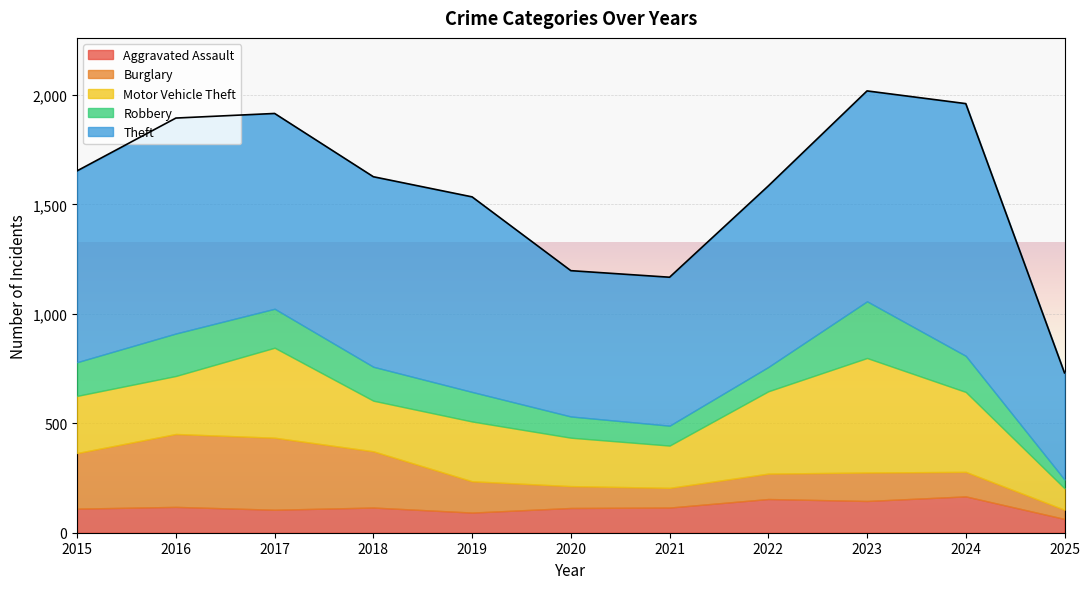

Reading left to right, transcribe all the data shown in this chart.

Aggravated Assault: 2015=110	2016=118	2017=105	2018=115	2019=92	2020=113	2021=115	2022=154	2023=145	2024=166	2025=63
Burglary: 2015=254	2016=333	2017=329	2018=257	2019=143	2020=100	2021=90	2022=116	2023=130	2024=112	2025=42
Motor Vehicle Theft: 2015=261	2016=265	2017=411	2018=231	2019=273	2020=221	2021=193	2022=376	2023=523	2024=365	2025=98
Robbery: 2015=154	2016=194	2017=178	2018=155	2019=135	2020=97	2021=91	2022=111	2023=259	2024=165	2025=40
Theft: 2015=874	2016=984	2017=892	2018=868	2019=891	2020=666	2021=678	2022=827	2023=961	2024=1152	2025=487